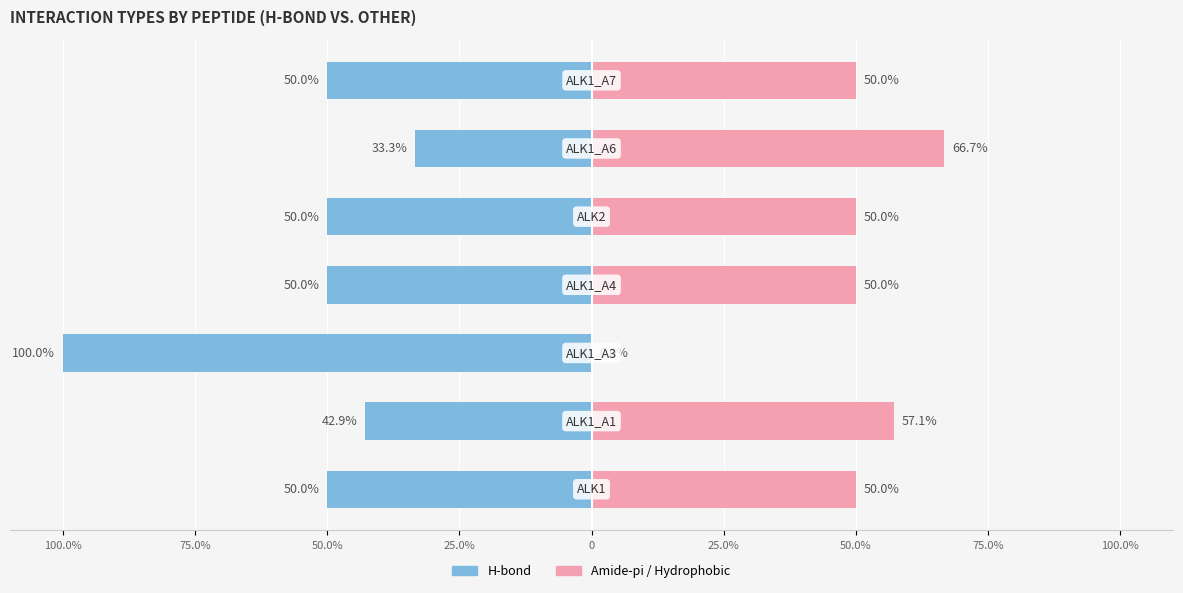

How many data points in H-bond are above -50?

2